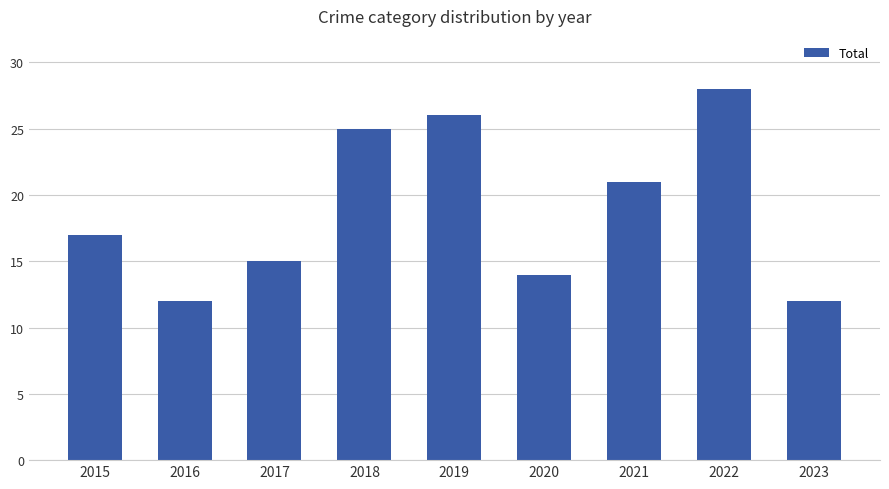

What value does the data have at 2021?

21